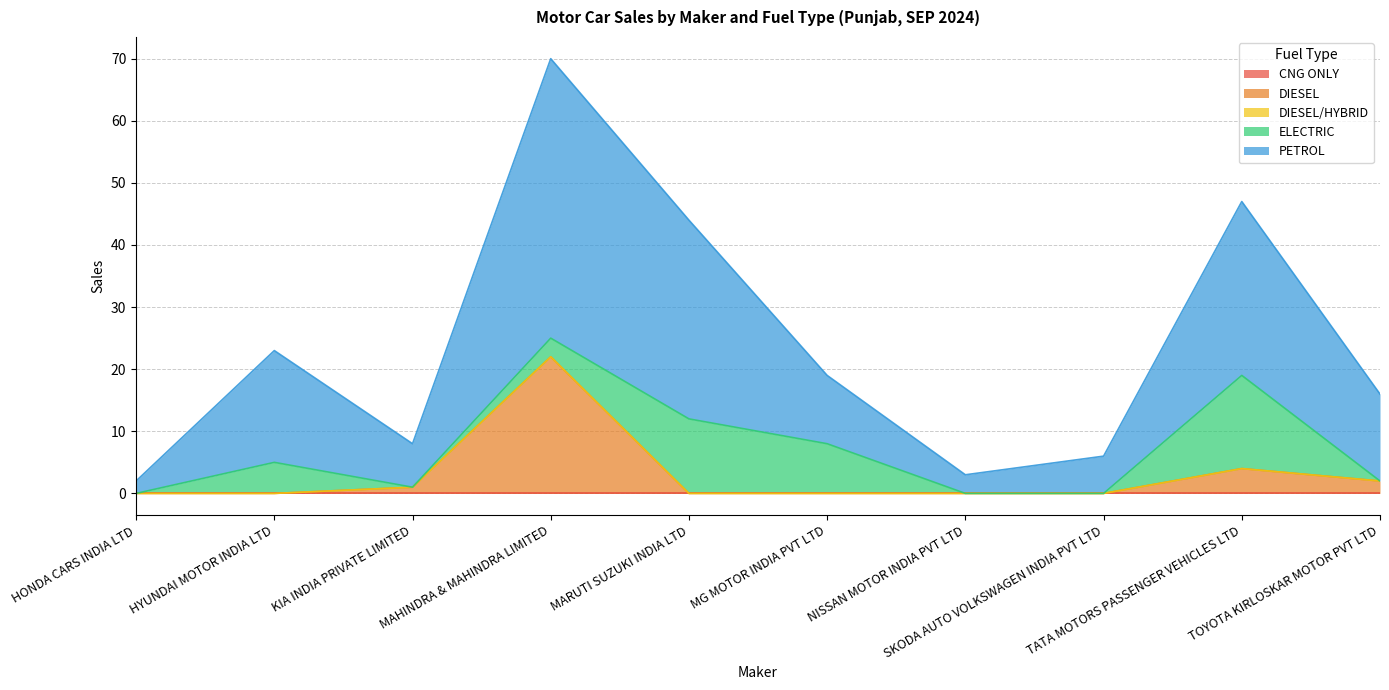

True or false: ELECTRIC and DIESEL/HYBRID cross at least once.

False